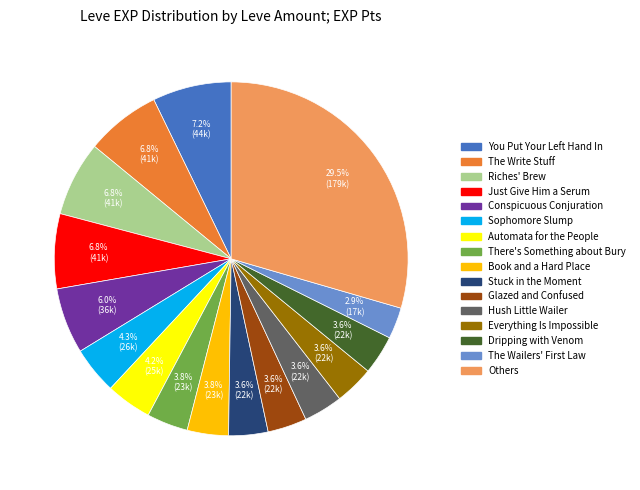

Is there any slice that represents more than half of the pie?

No